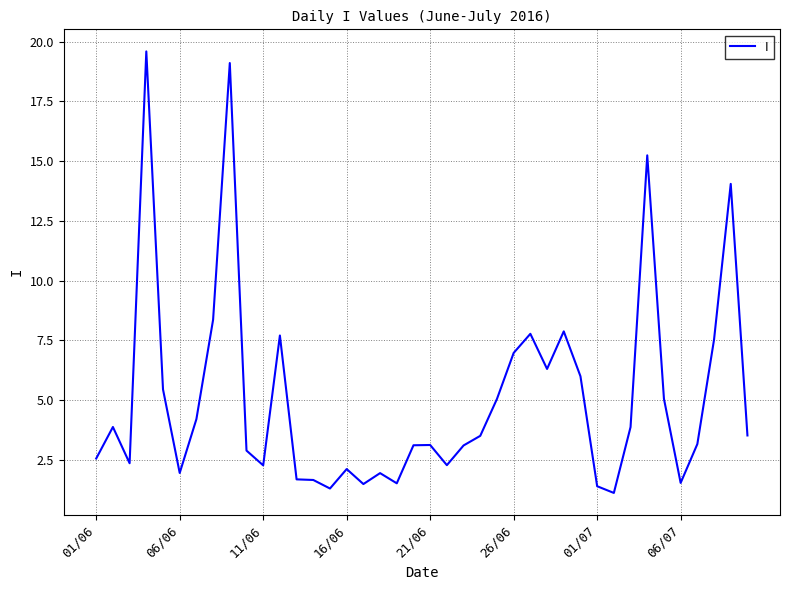

What is the smallest value displayed?

1.1